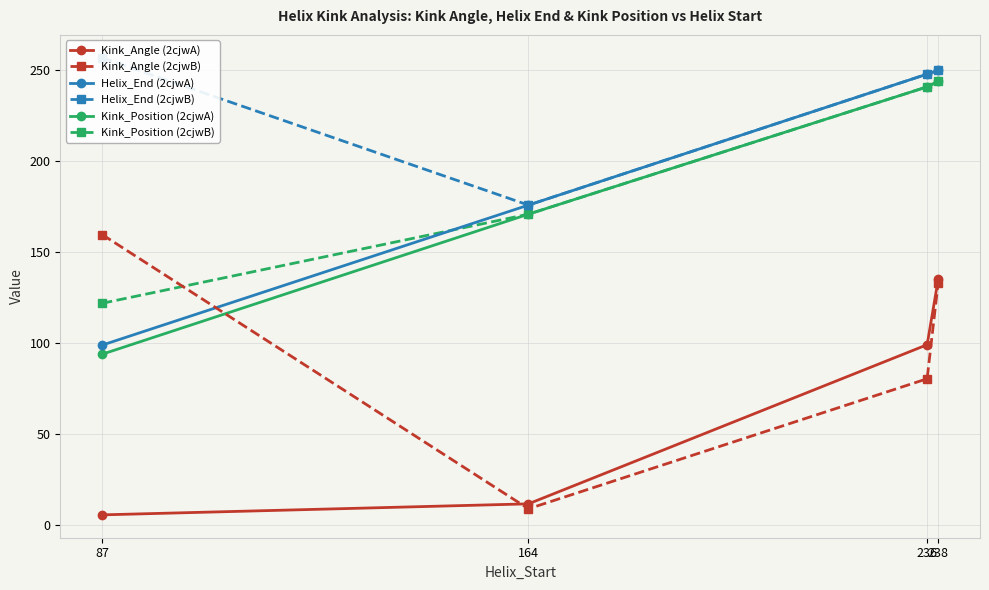

Between 87 and 236, which series saw the biggest shift?

Helix_End (2cjwA)